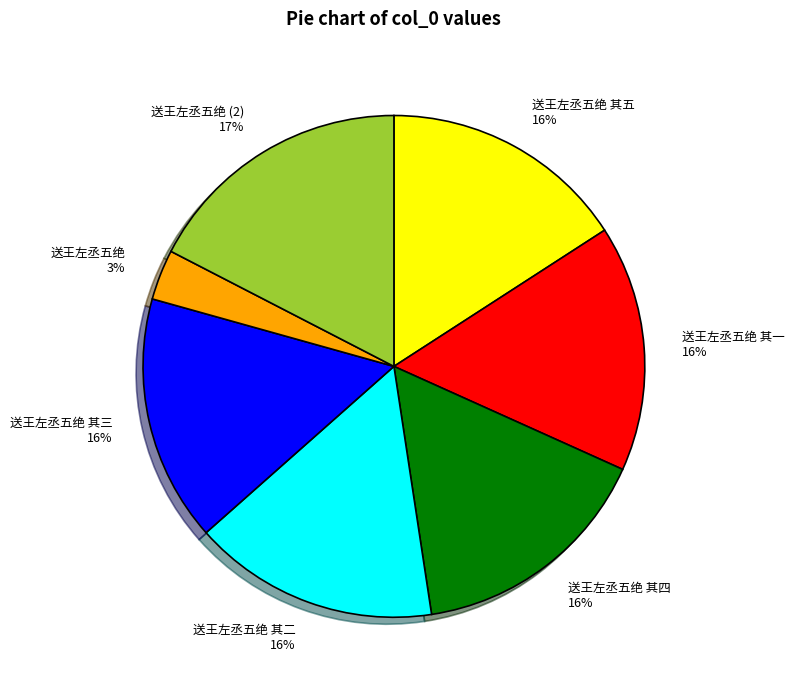

To the nearest percent, what is the average slice percentage?

14%